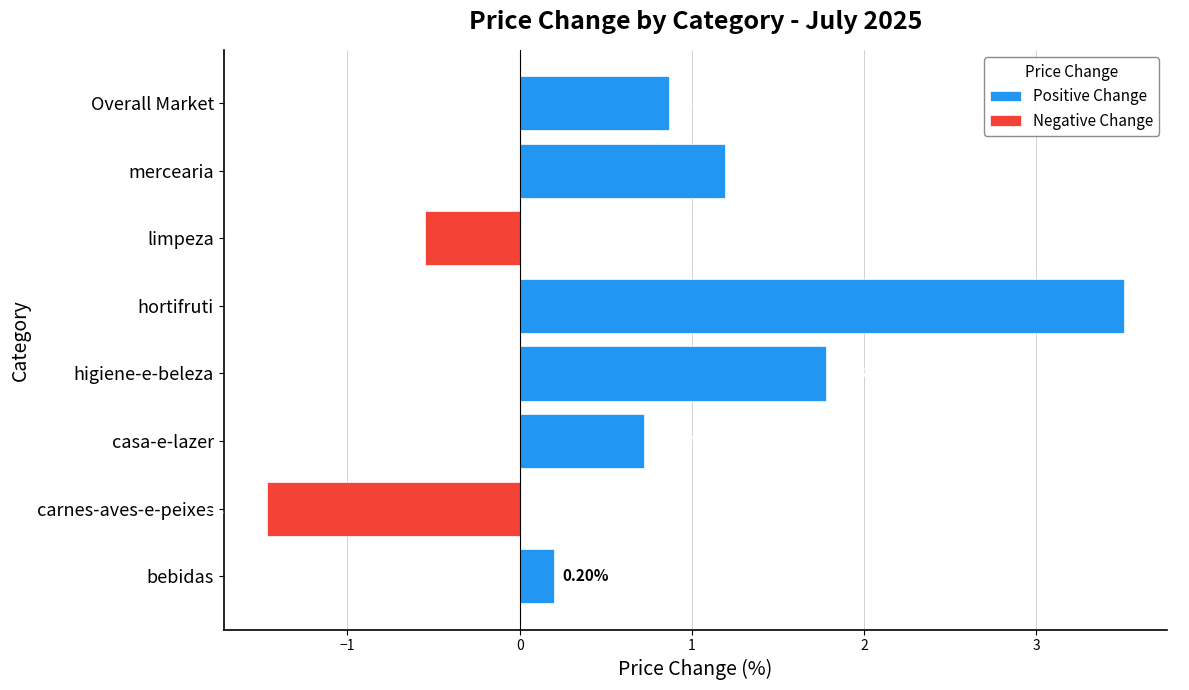

Reading left to right, transcribe all the data shown in this chart.

bebidas=0.2	carnes-aves-e-peixes=-1.5	casa-e-lazer=0.7	higiene-e-beleza=1.8	hortifruti=3.5	limpeza=-0.6	mercearia=1.2	Overall Market=0.9